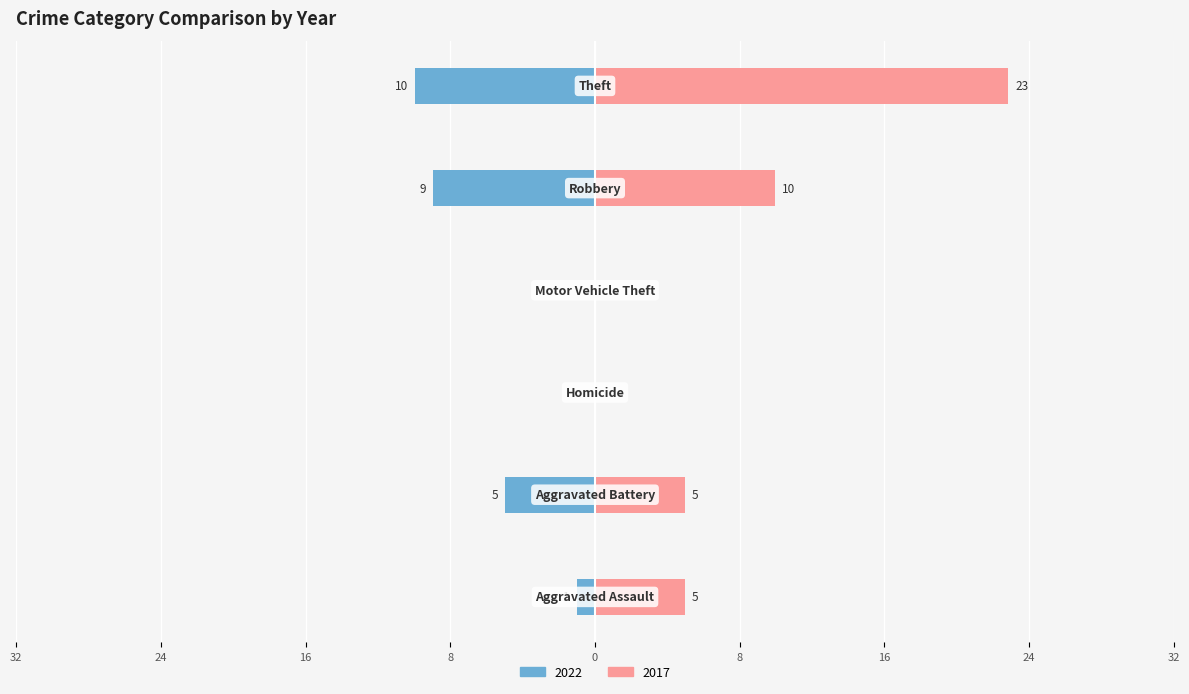

What is the difference between the second highest and minimum values in the 2017 series?

10